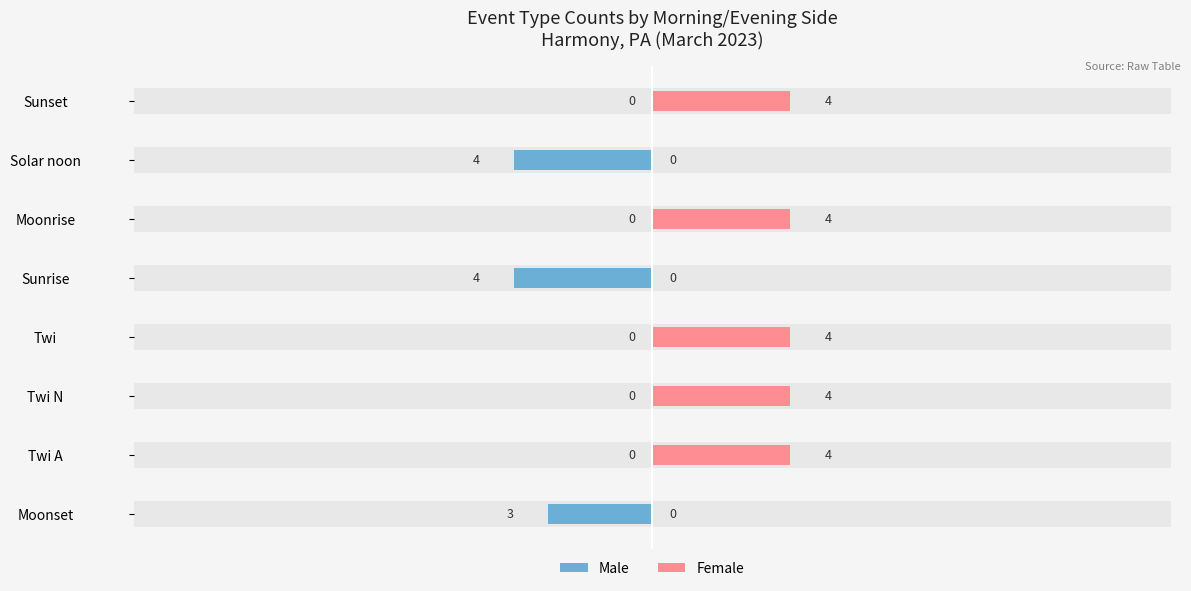

Count the Female values in the range 0 to 4.

8